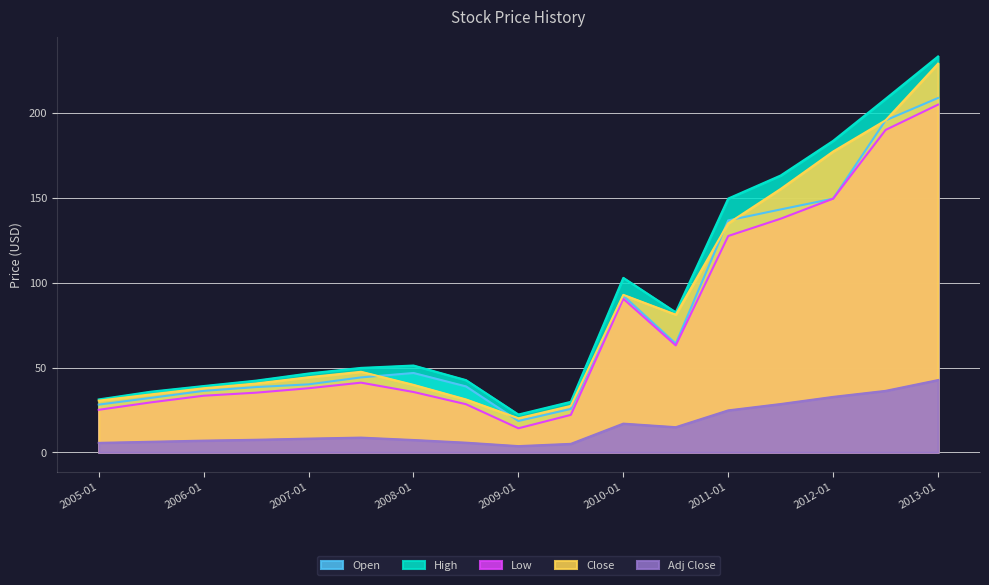

Reading left to right, extract all data points from this chart.

Open: 28.2	32.1	36.2	38.5	40.1	44.2	46.8	38.9	18.5	25.6	92.4	64.1	136.8	143.2	149.6	195.8	208.9
High: 31.2	35.8	39.1	42.3	46.5	49.8	51.2	42.6	22.3	29.8	102.9	82.6	149.7	163.2	183.7	208.4	233.4
Low: 25.1	29.5	33.4	35.2	37.8	41.1	35.6	28.4	14.2	22.1	90.5	63.1	127.6	137.8	149.6	190.1	205.0
Close: 30.5	34.2	37.8	40.6	44.3	47.5	39.8	31.2	20.1	27.4	92.9	81.2	135.0	155.3	177.4	195.8	229.2
Adj Close: 5.6	6.2	6.9	7.4	8.1	8.7	7.3	5.7	3.7	5.0	16.9	14.8	24.8	28.5	32.7	36.3	42.6